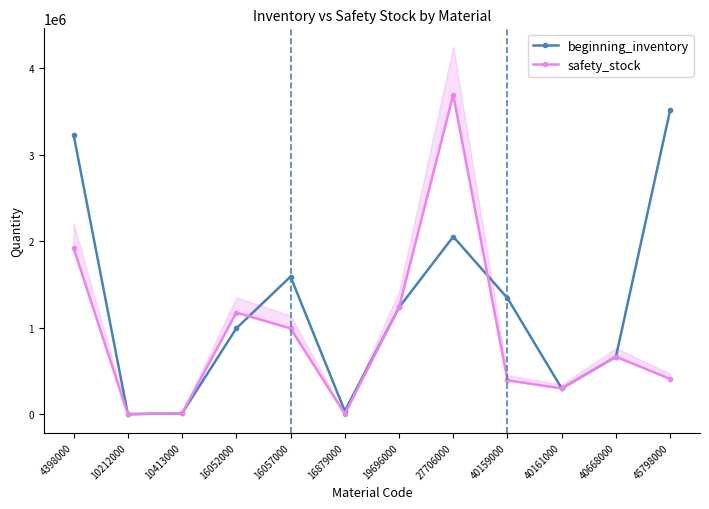

True or false: beginning_inventory has a value of 2859092.7 at 16057000.

False